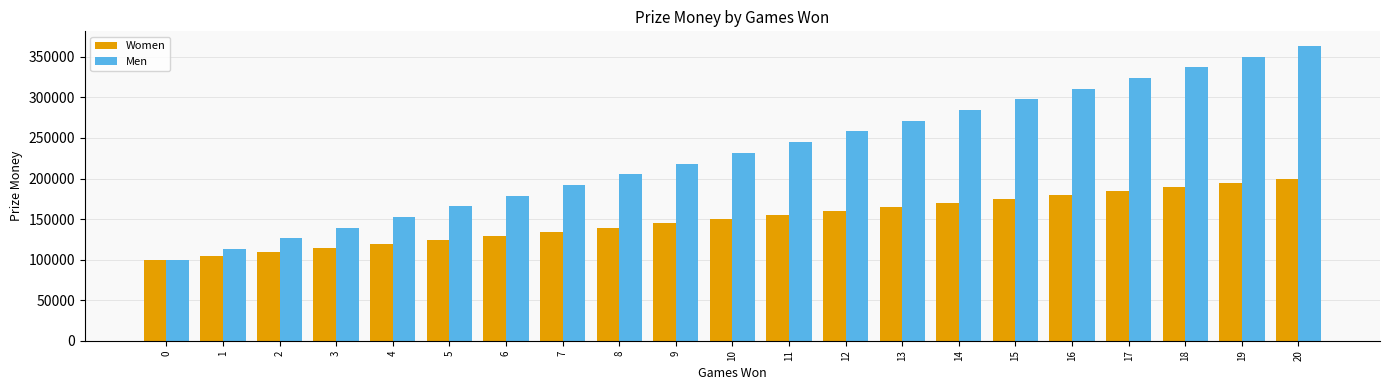

What is the maximum value for Women?

199000